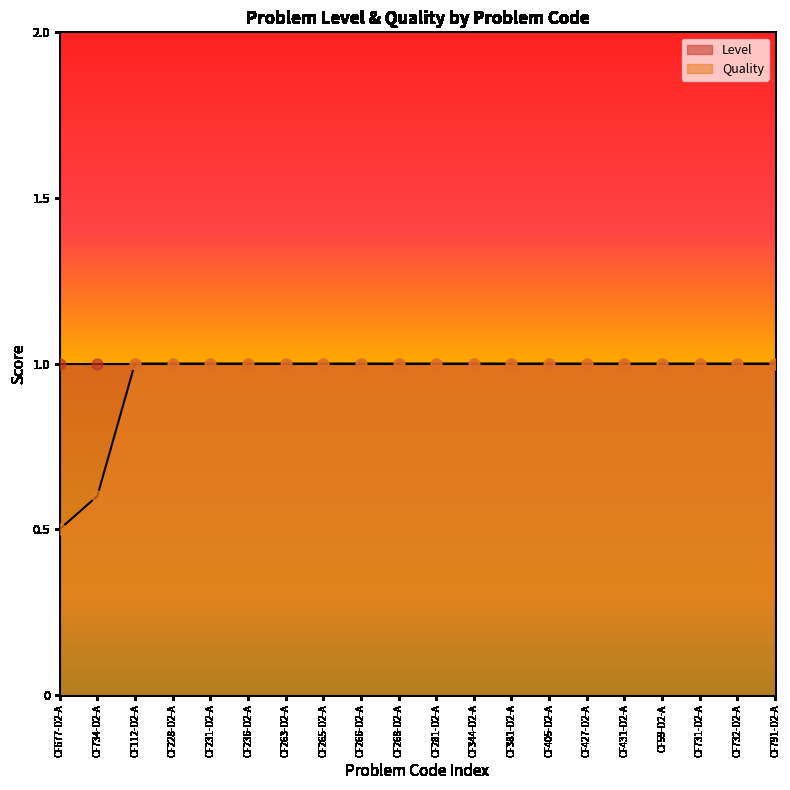

Between CF427-D2-A and CF791-D2-A, which is larger?

CF427-D2-A